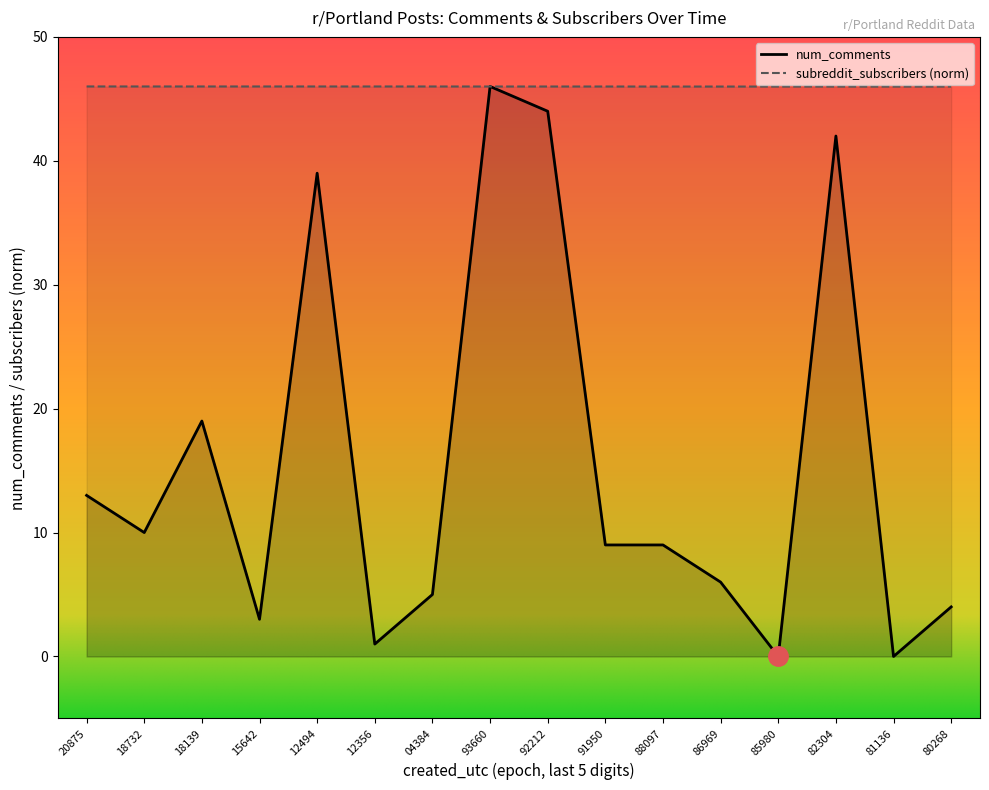

True or false: num_comments has a value of 8.8 at 86969.

False